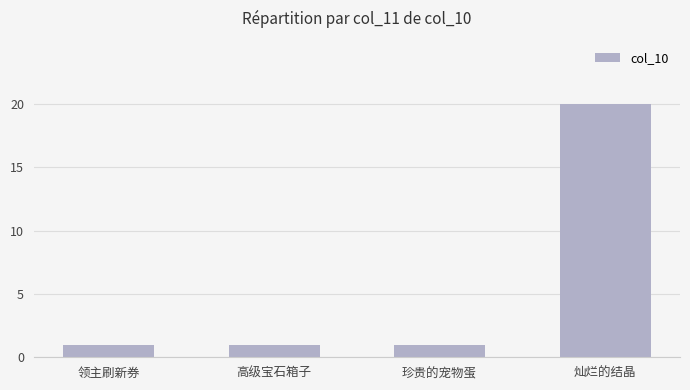

What is the average value?

6